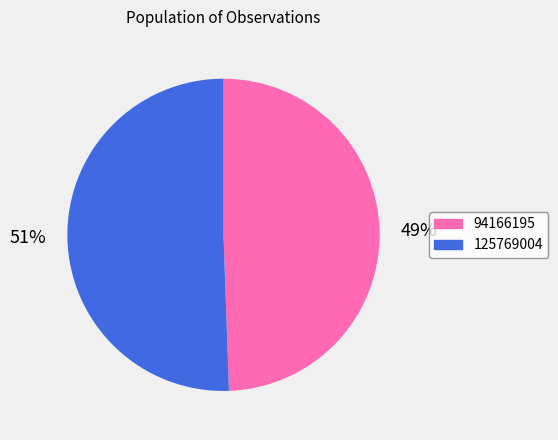

Between 125769004 and 94166195, which is larger?

125769004